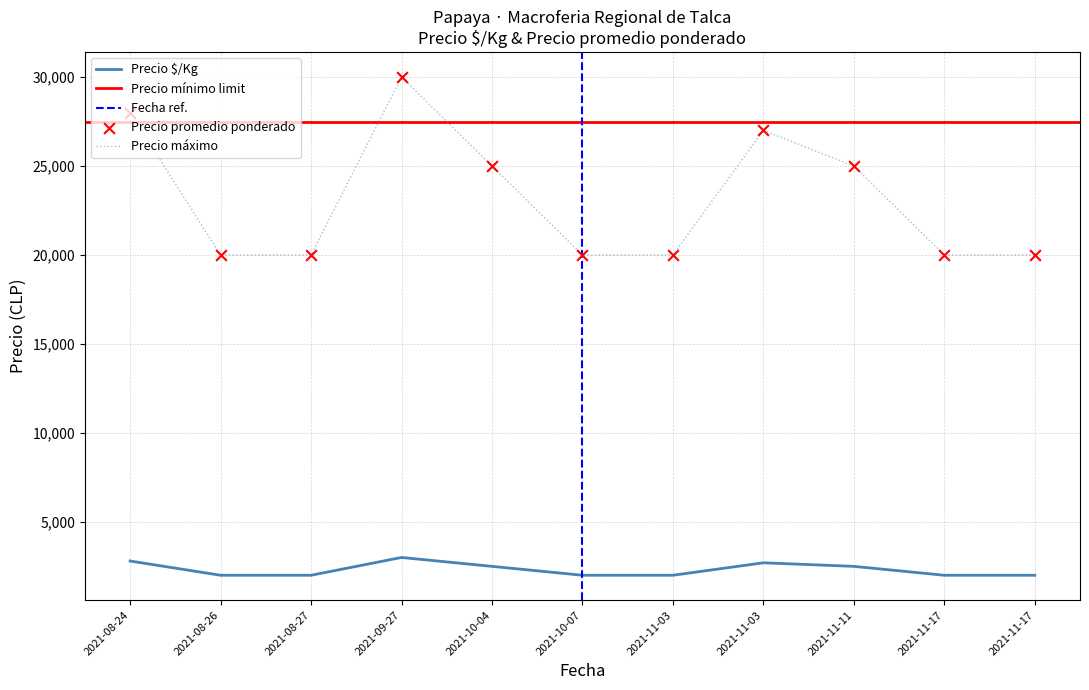

Which series has the largest total across all categories?

Precio minimo